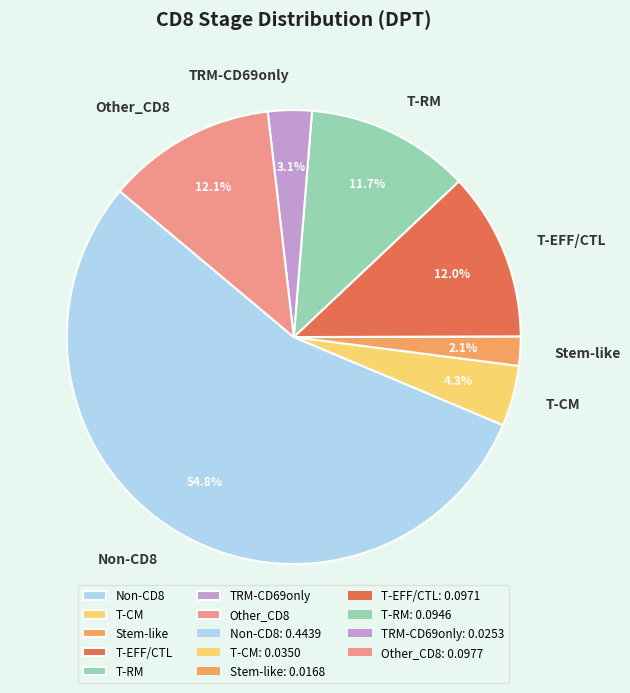

Which slice is the largest?

Non-CD8